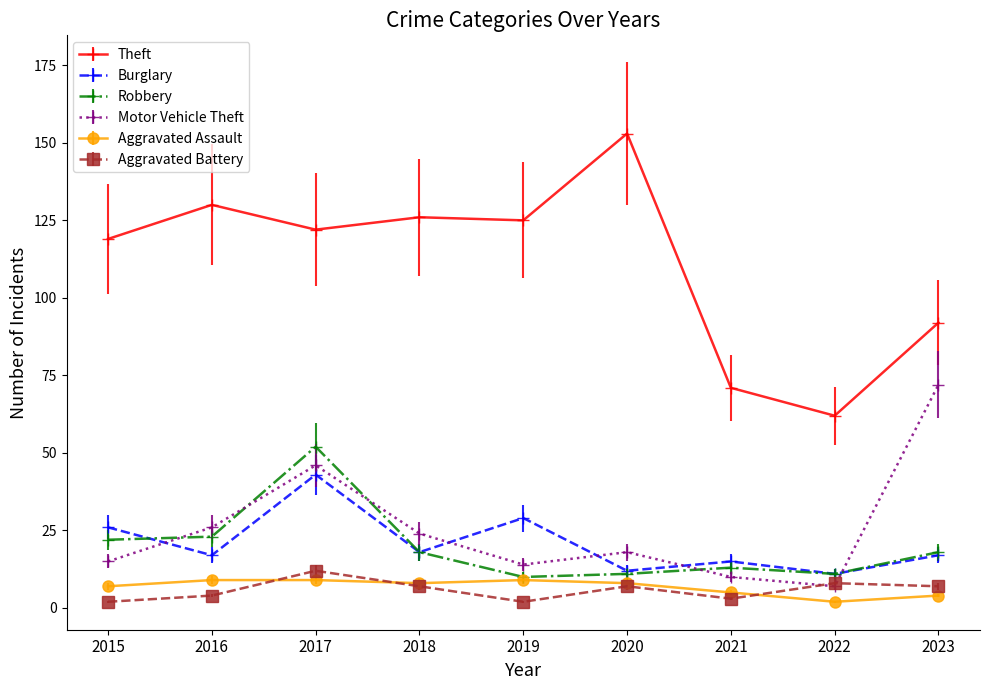

Count the number of categories in the chart.

9